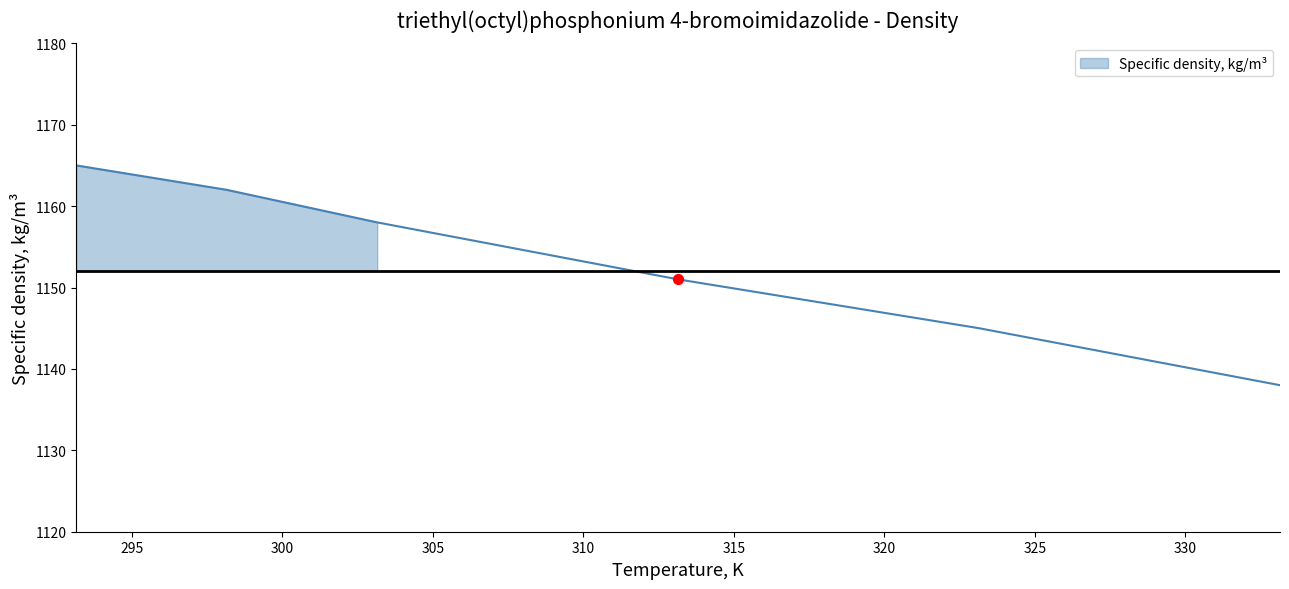

Which has a higher value, 303.15 or 333.15?

303.15